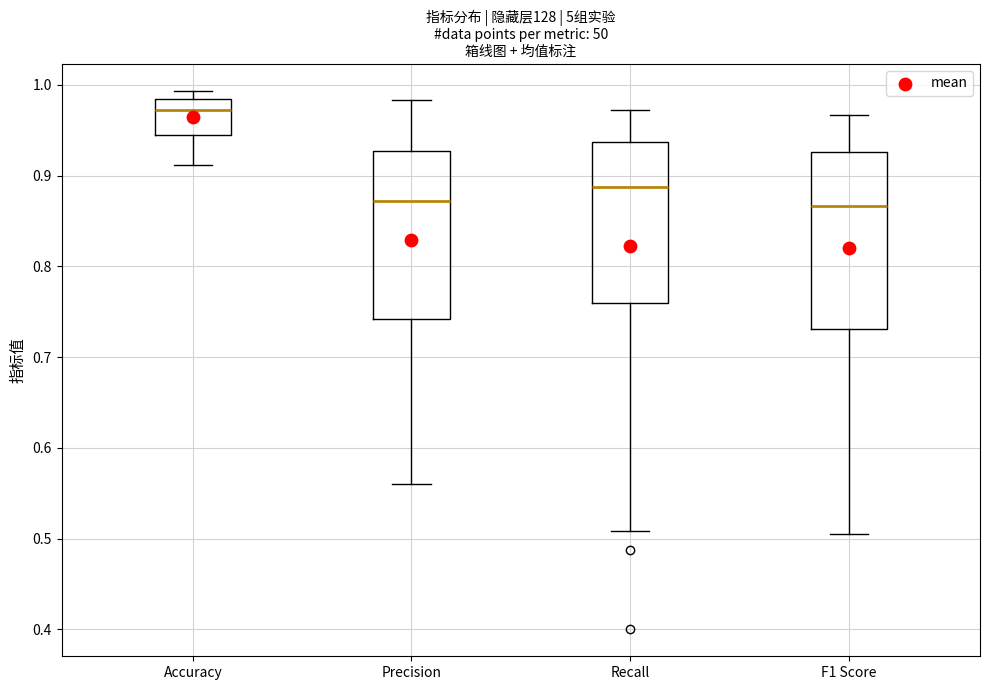

Reading left to right, read every box against the y-axis: the position of its median line, the range the box covers, and the ends of its whiskers. The values are not printed on the chart, so give them approximately, as read against the axis.

Accuracy: median 0.97, box 0.94 to 0.98, whiskers 0.91 to 0.99
Precision: median 0.87, box 0.74 to 0.93, whiskers 0.56 to 0.98
Recall: median 0.89, box 0.76 to 0.94, whiskers 0.51 to 0.97
F1 Score: median 0.87, box 0.73 to 0.93, whiskers 0.51 to 0.97